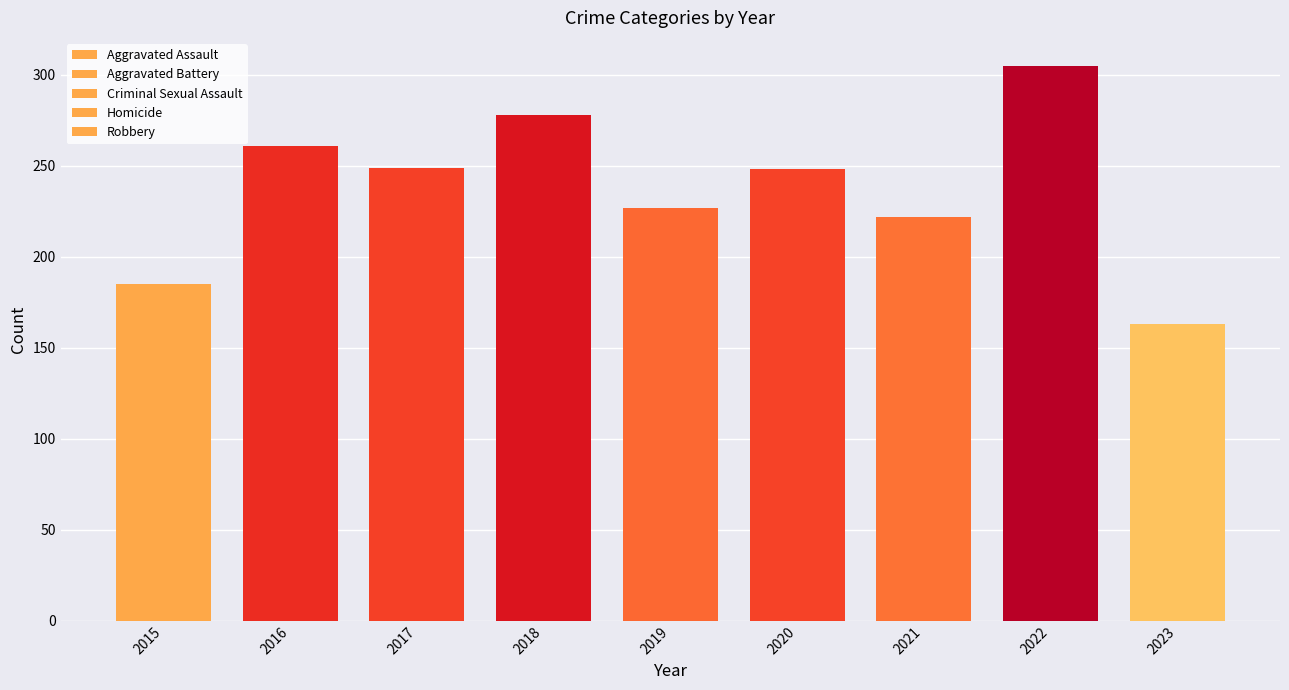

Are the bars grouped side by side (vs. stacked)?

No